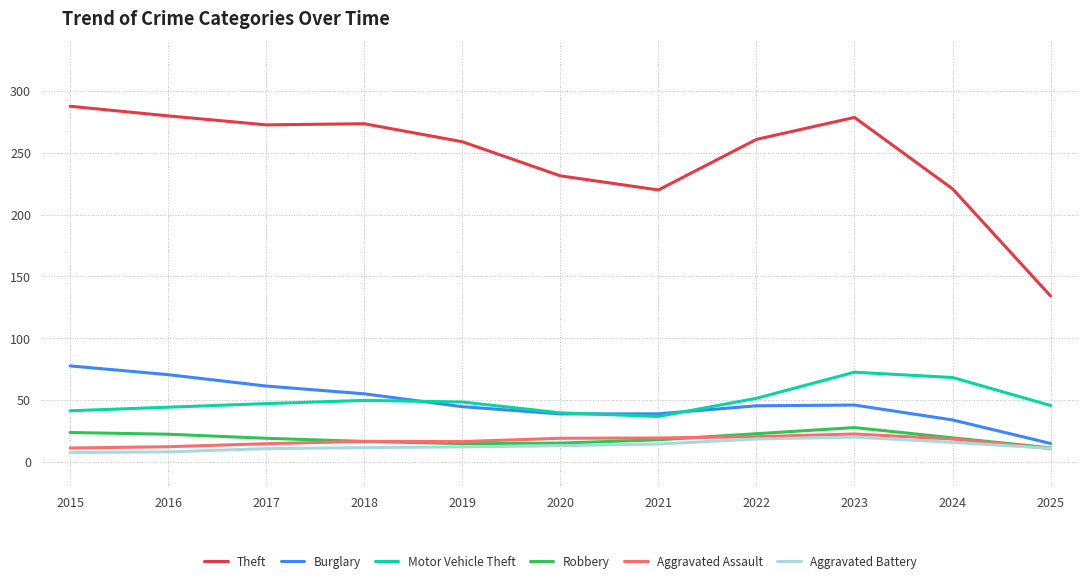

What is the total value across all series at 2017?

426.0